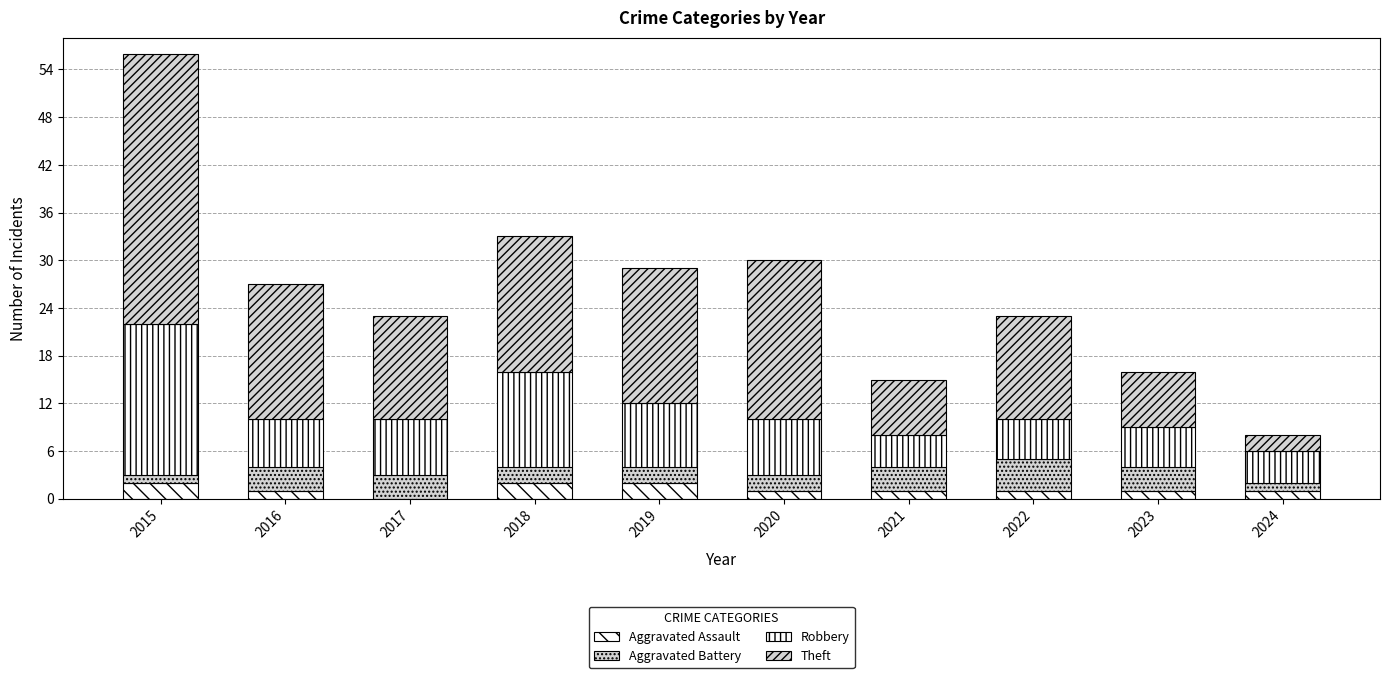

Where does the Theft series first go above 17?

2015